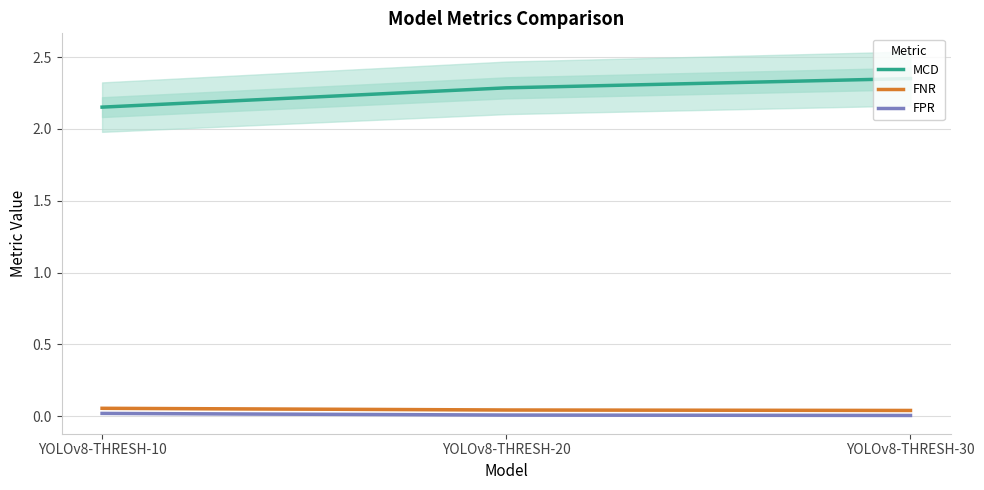

Is the value of MCD at YOLOv8-THRESH-30 greater than the value of FNR at YOLOv8-THRESH-30?

Yes